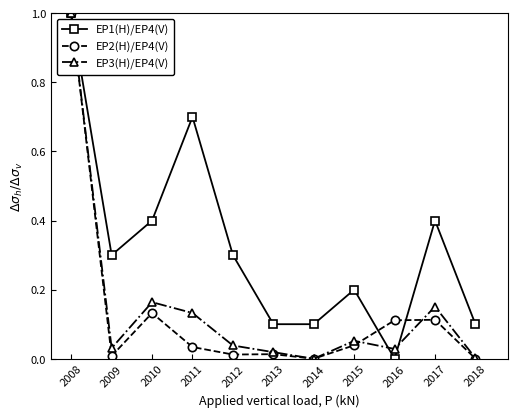

At which category does EP2(H)/EP4(V) reach its first local valley?

2009